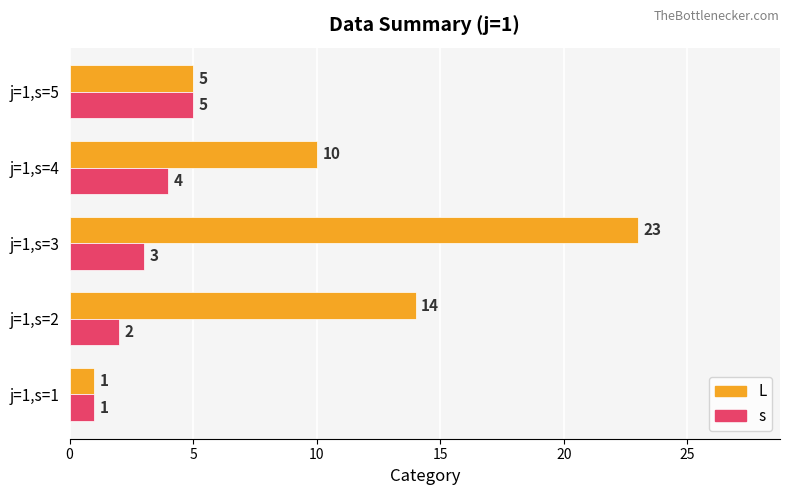

List the series in order of their overall mean, lowest first.

s, L